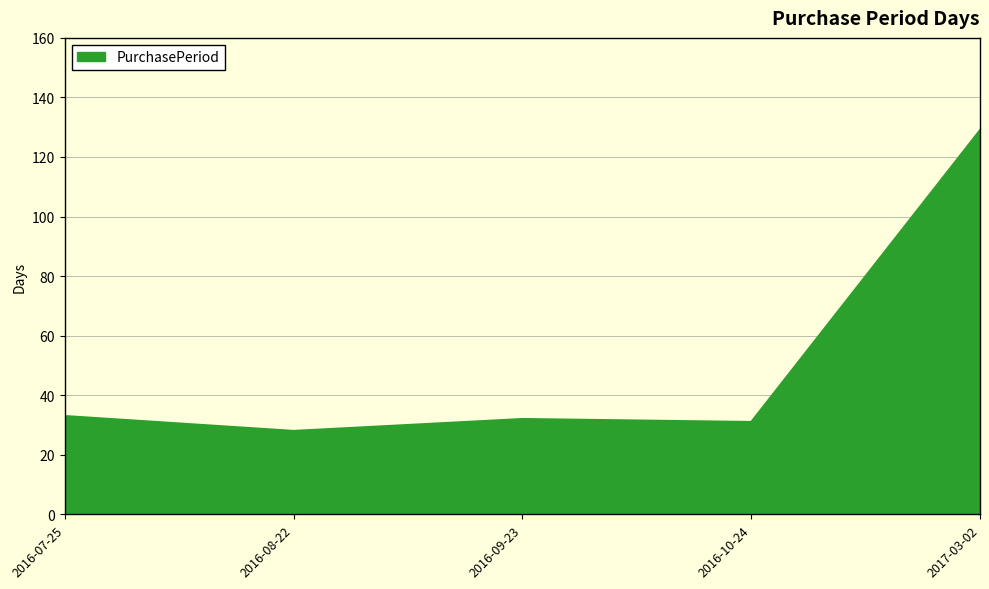

What is the smallest value displayed?

28